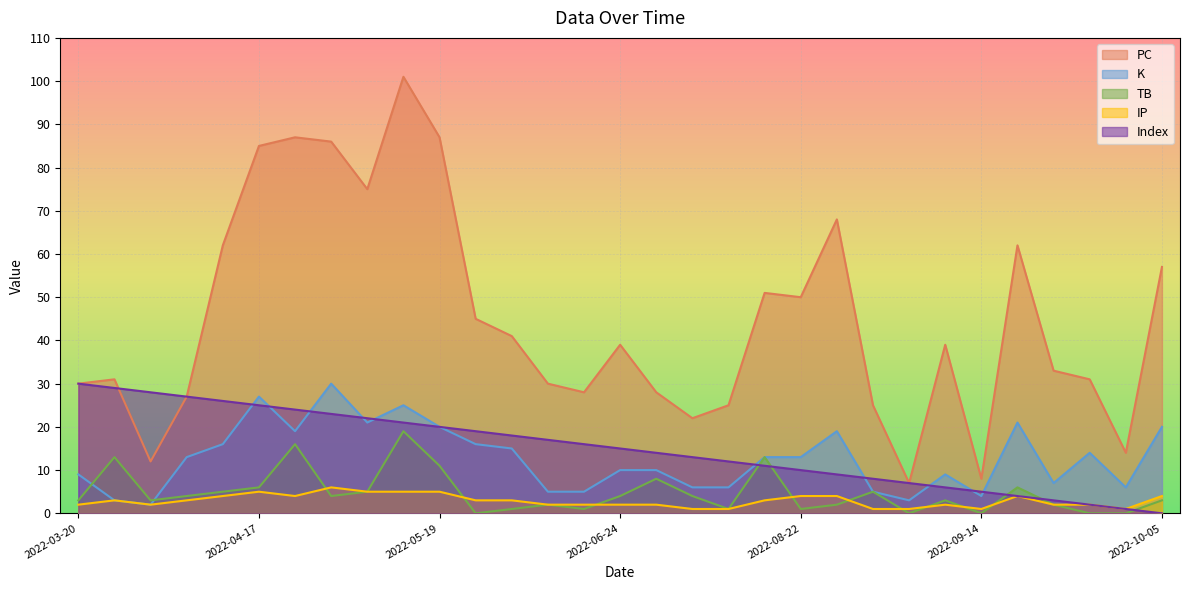

In PC, how many points are higher than both neighbors (excluding endpoints)?

8